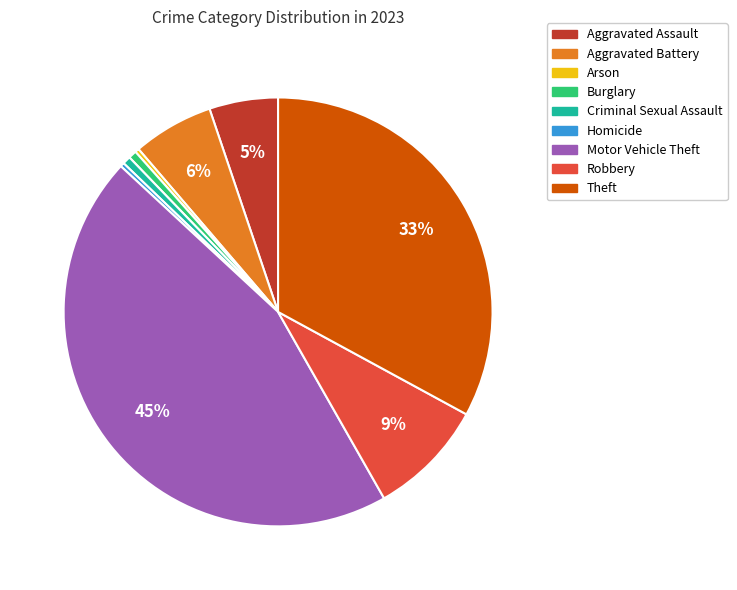

Which category has the biggest portion of the pie?

Motor Vehicle Theft